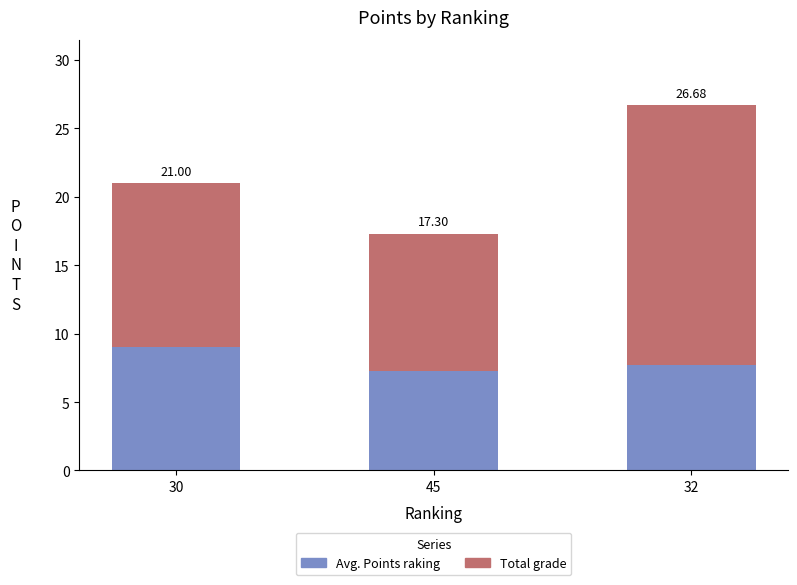

The Avg. Points raking series shows 9.0 at 30. True or false?

True